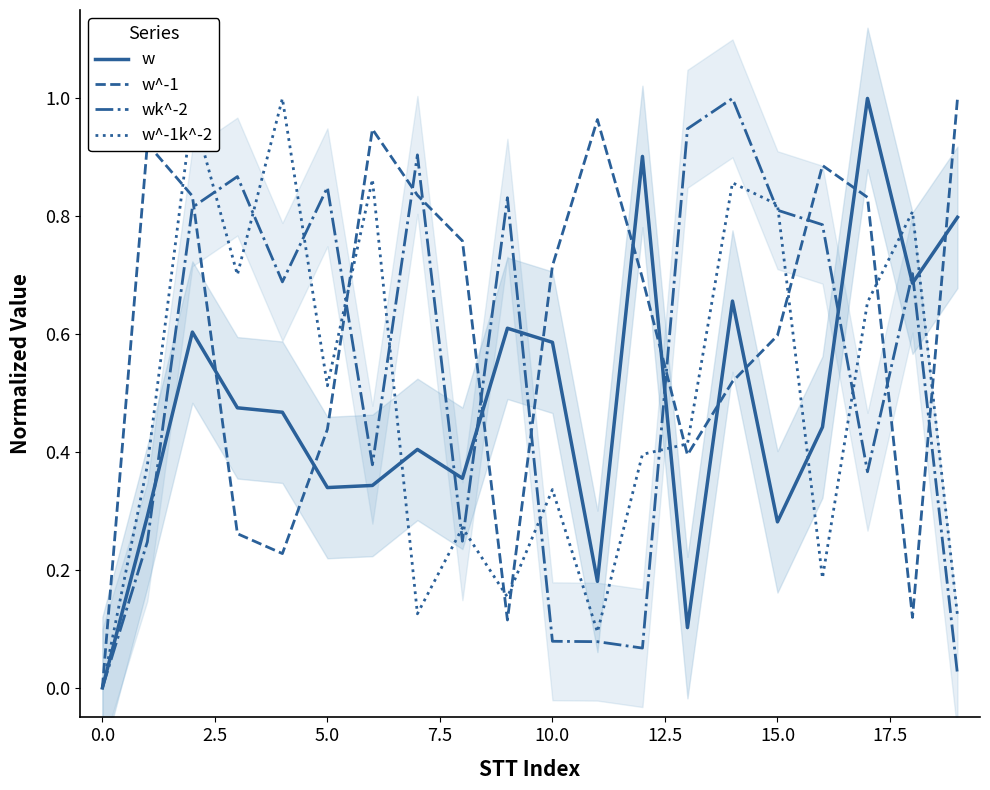

What is the difference between the maximum and second lowest values in the wk^-2 series?

1.0